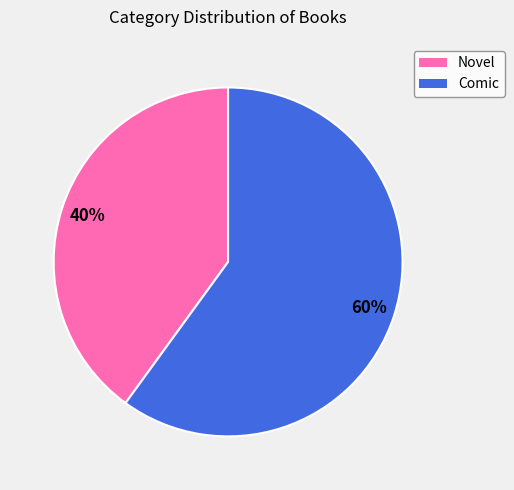

To the nearest percent, what is the average slice percentage?

50%